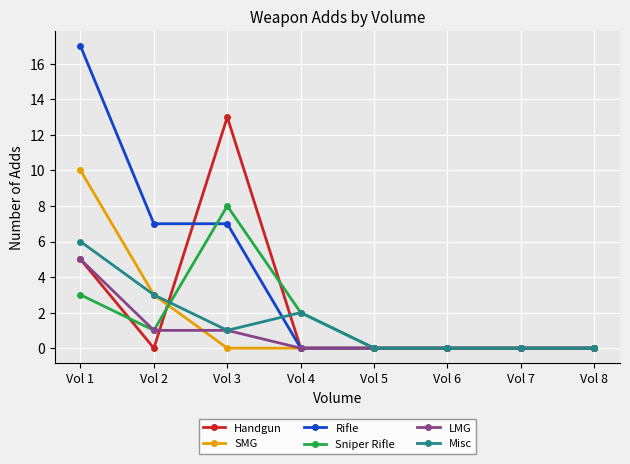

The Misc series shows 6 at Vol 1. True or false?

True